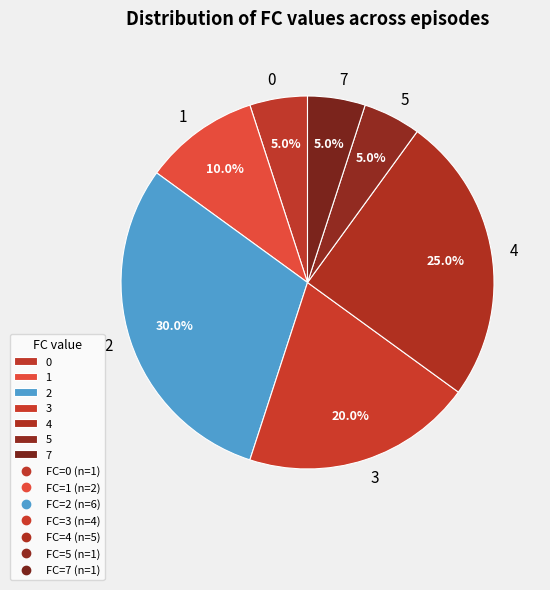

How much of the chart is everything except 0?

95.0%